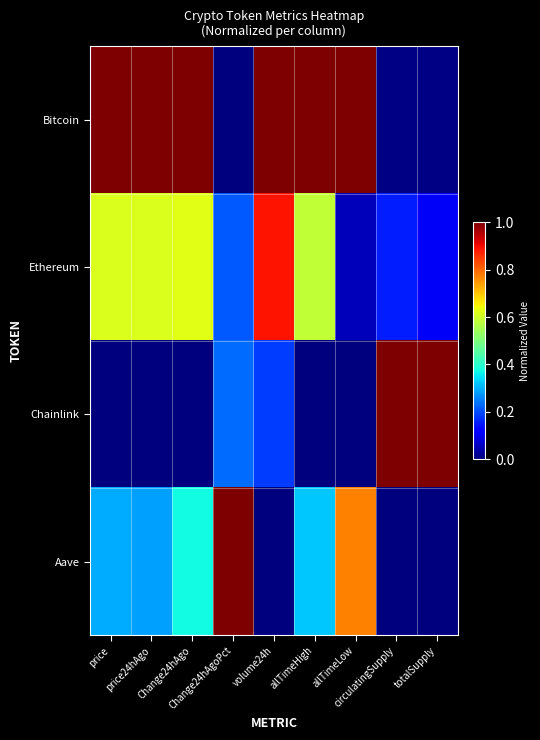

At which category is the sum across all series the highest?

volume24h